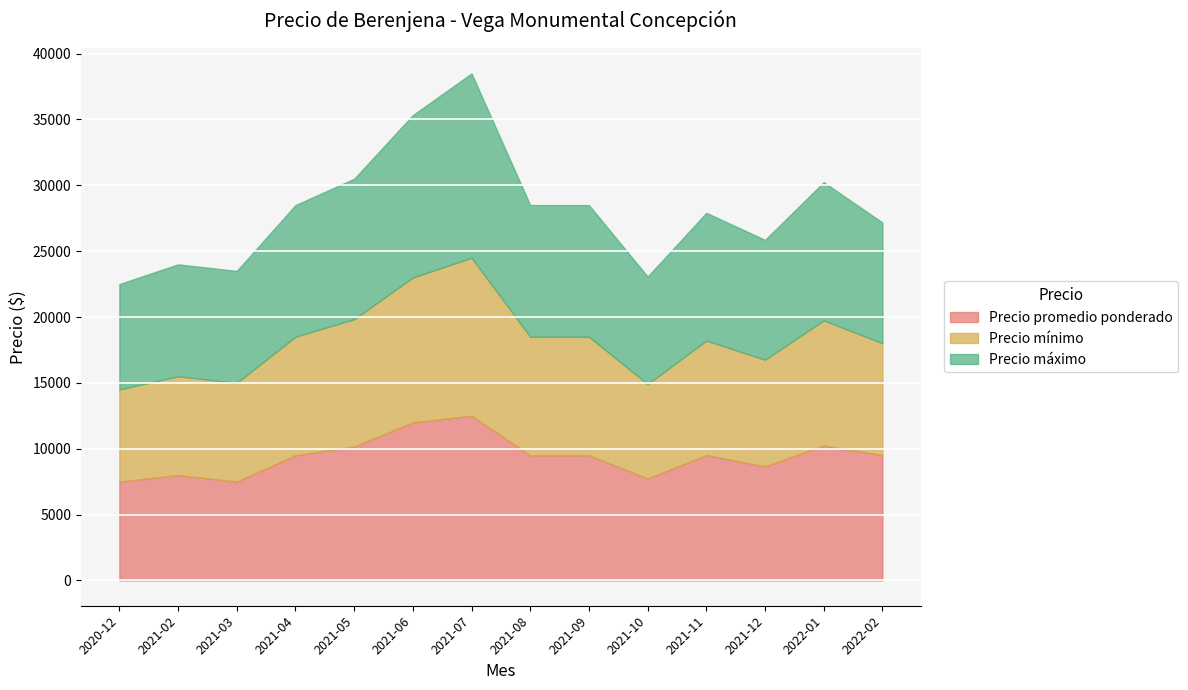

How many values in the Precio máximo series exceed 10000?

4